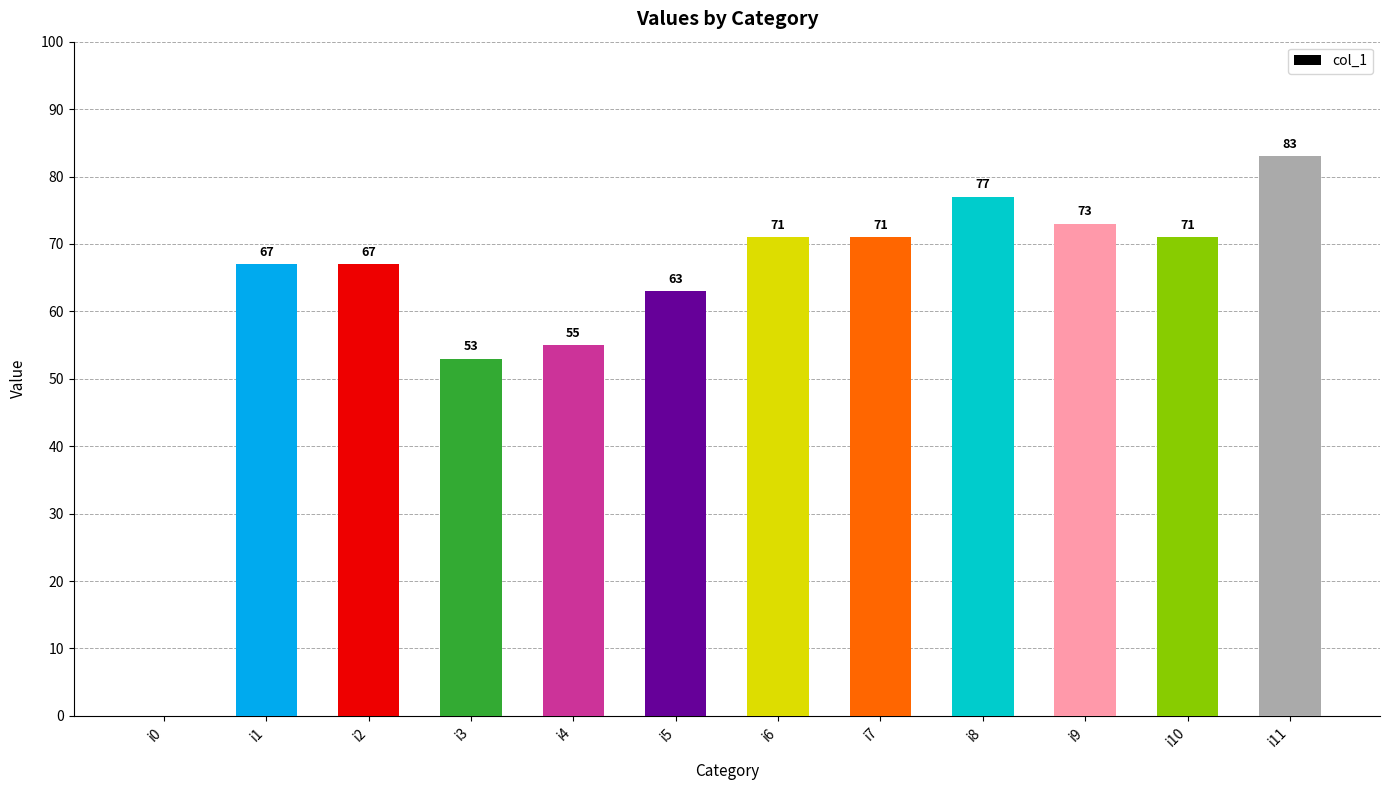

Are the bars horizontal?

No